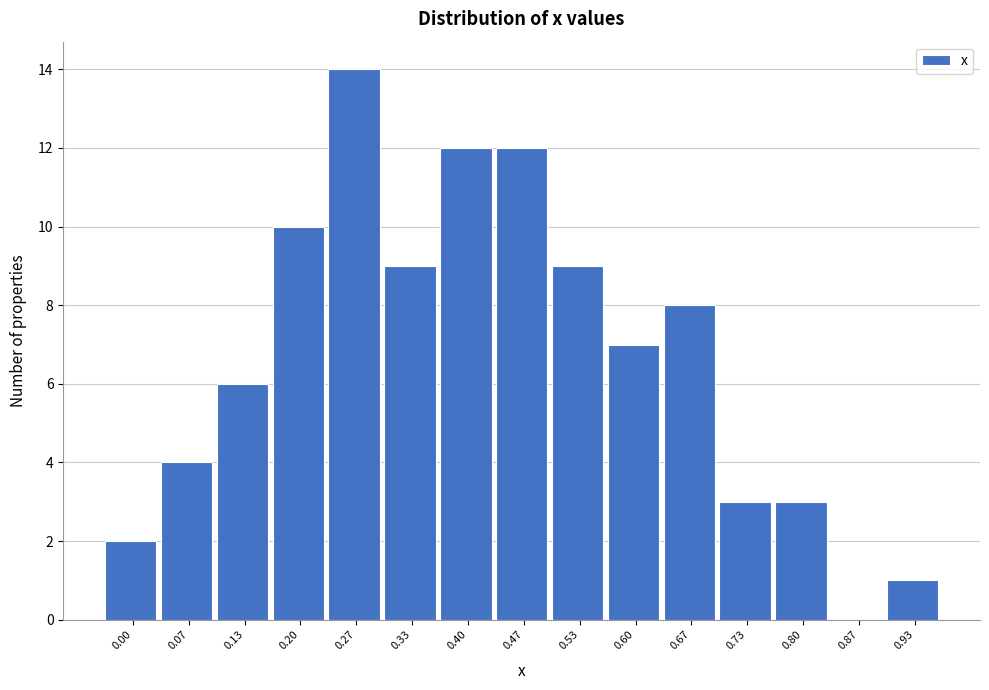

Reading left to right, list all the values displayed in this chart.

0.00=2	0.07=4	0.13=6	0.20=10	0.27=14	0.33=9	0.40=12	0.47=12	0.53=9	0.60=7	0.67=8	0.73=3	0.80=3	0.87=0	0.93=1